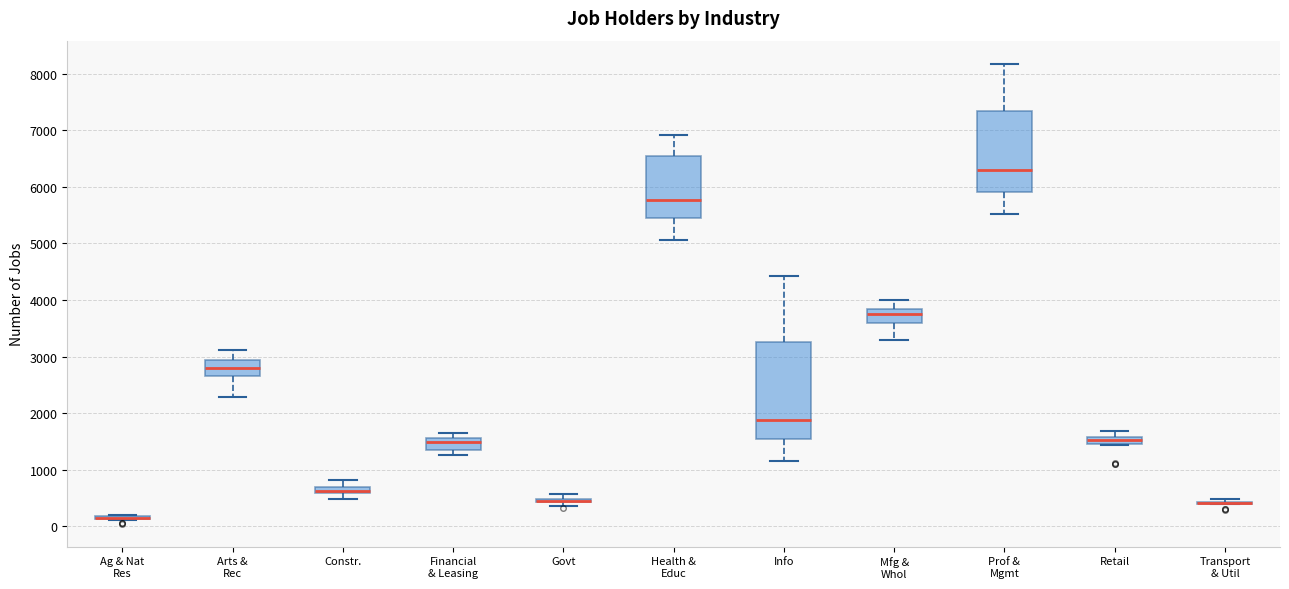

Which box is the tallest, from its lower edge to its upper edge?

Info